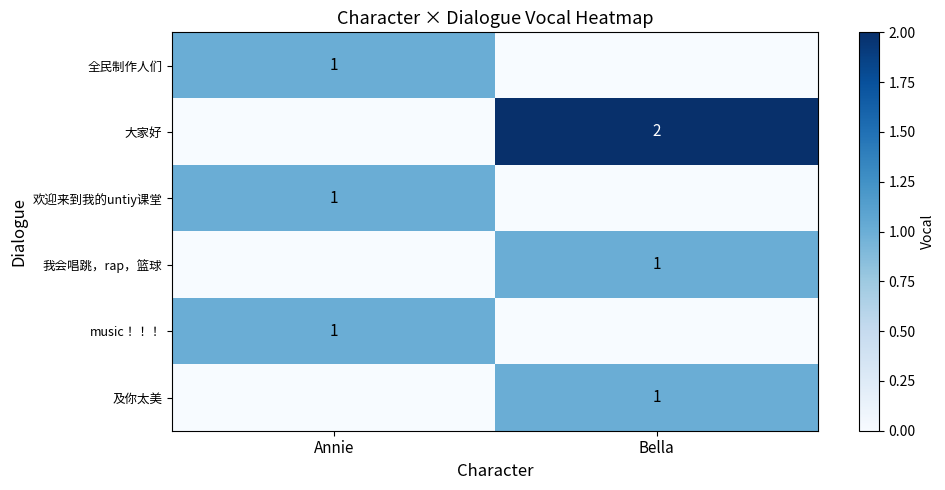

True or false: music！！！ has a value of 1 at Annie.

True